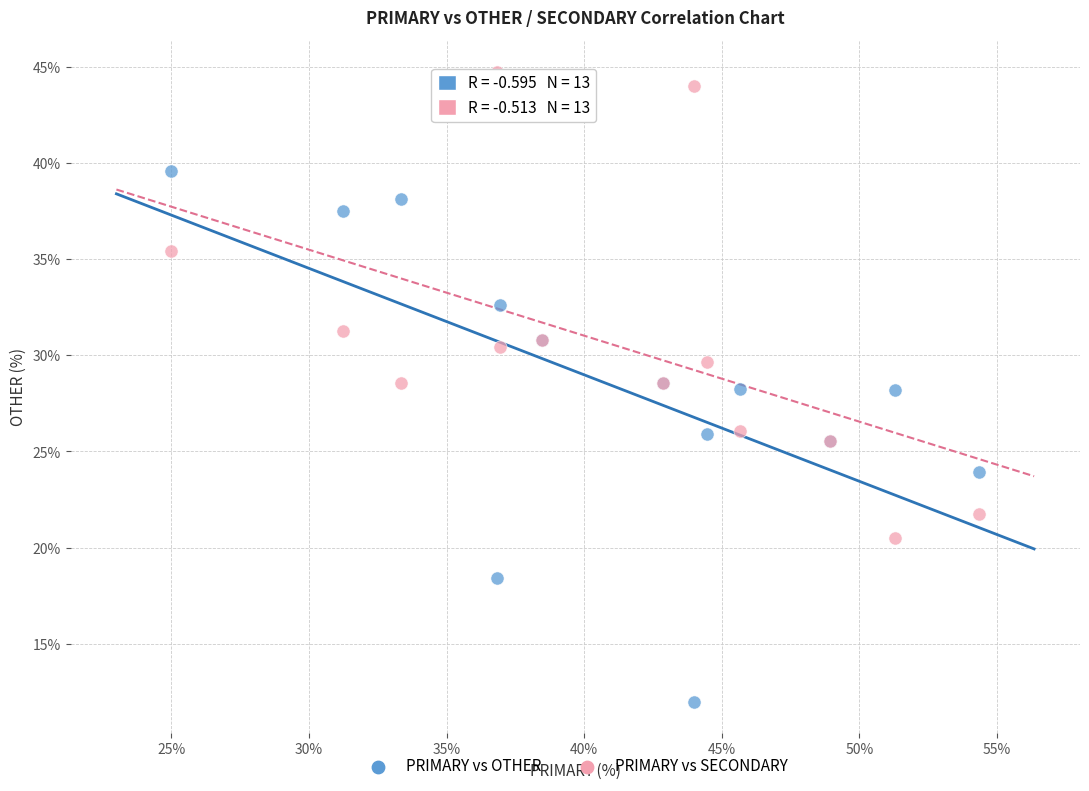

Which series contains the highest Y value?

PRIMARY vs SECONDARY